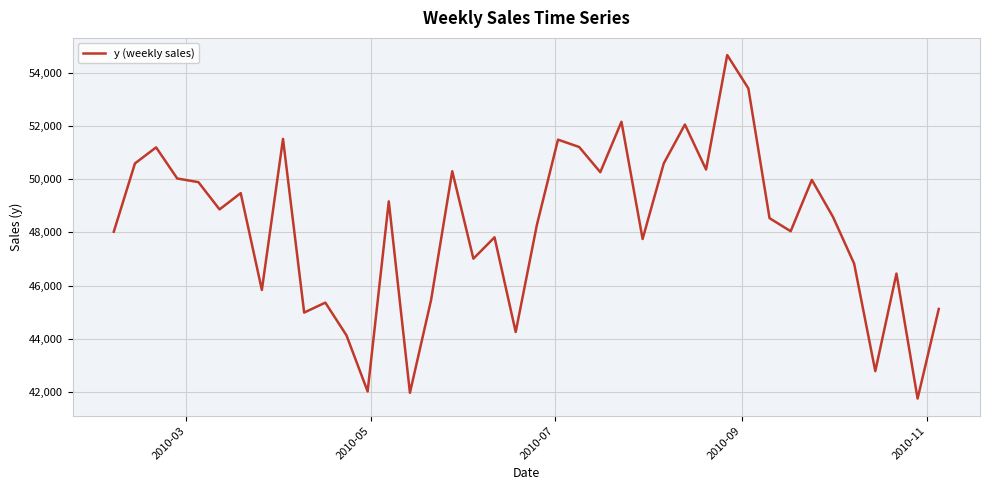

What is the minimum value shown in the chart?

41751.2